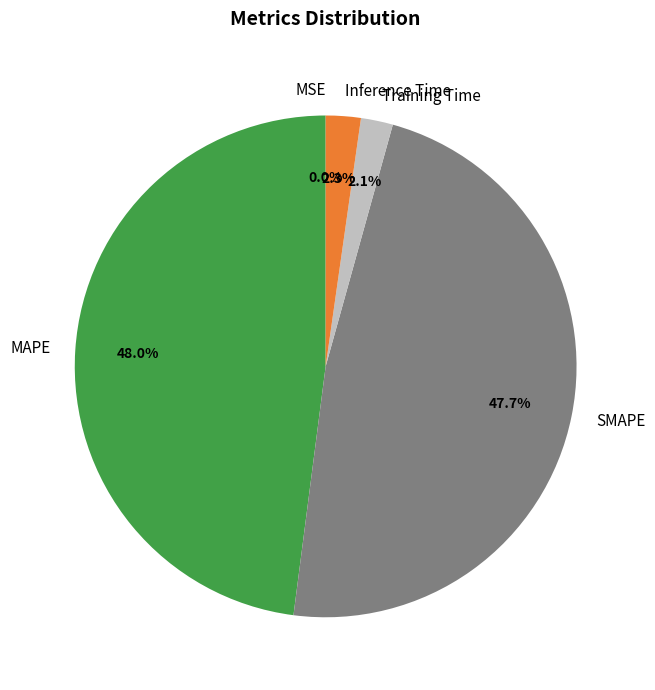

Is there a majority slice in this chart?

No